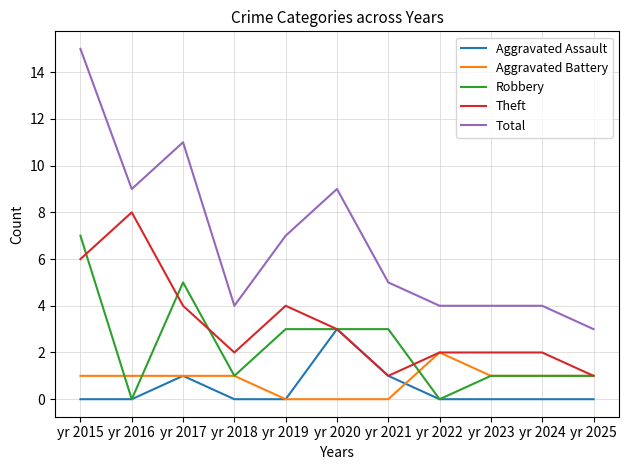

True or false: Total and Aggravated Assault cross at least once.

False